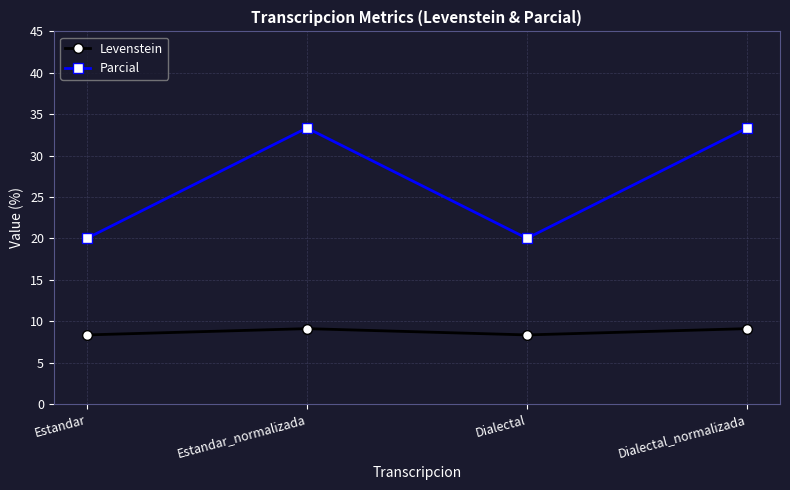

At which label does Parcial first exceed 33?

Estandar_normalizada